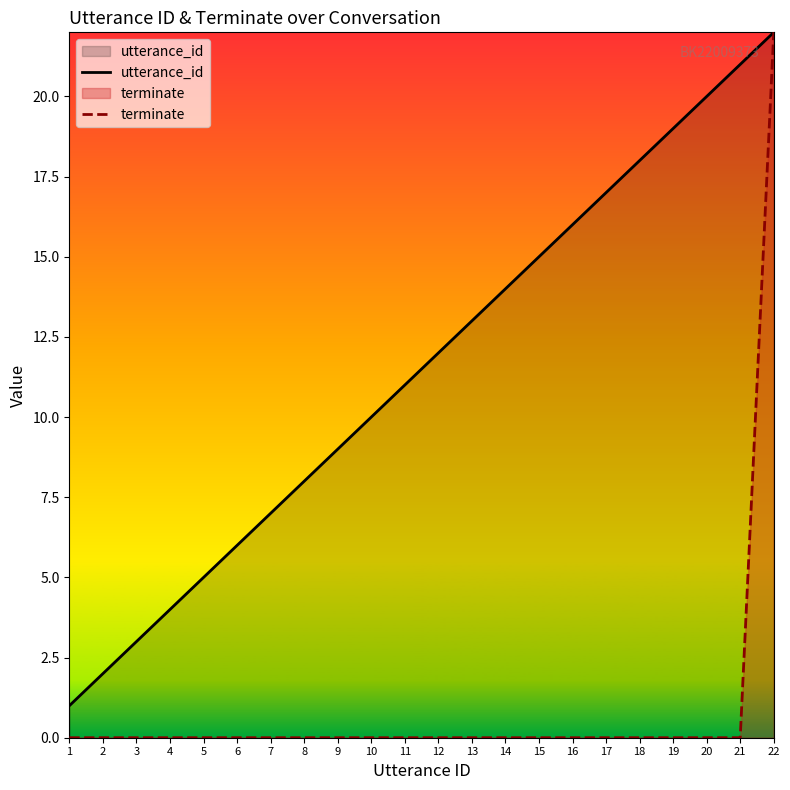

List the series in order of their overall mean, highest first.

utterance_id, terminate